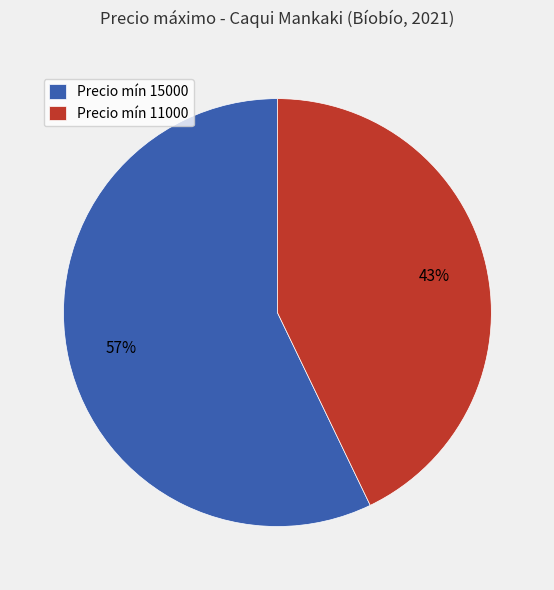

Is it true that Precio mín 11000 is 43% of the pie?

True